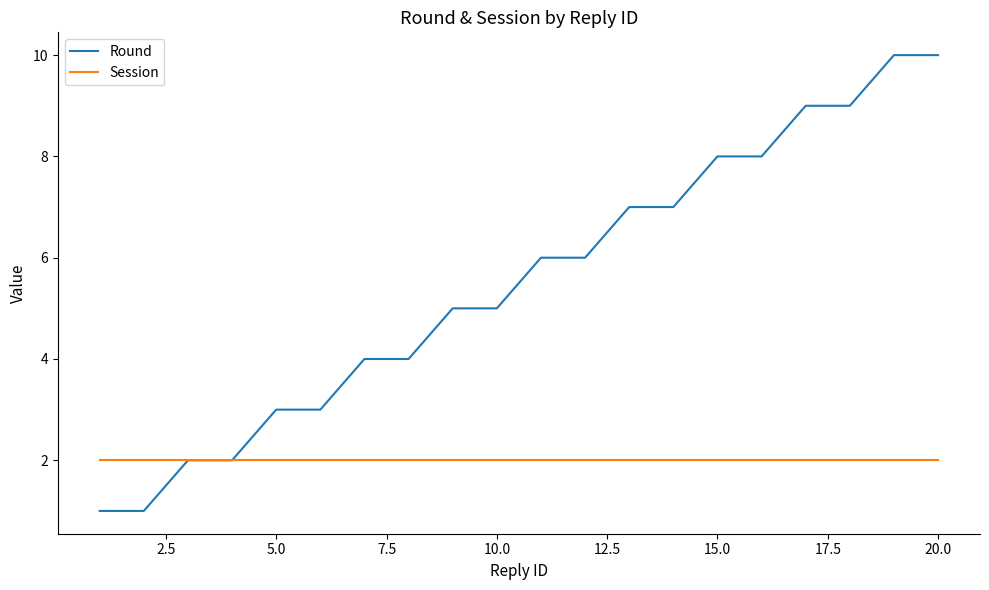

How many Round values are between 3 and 8?

12